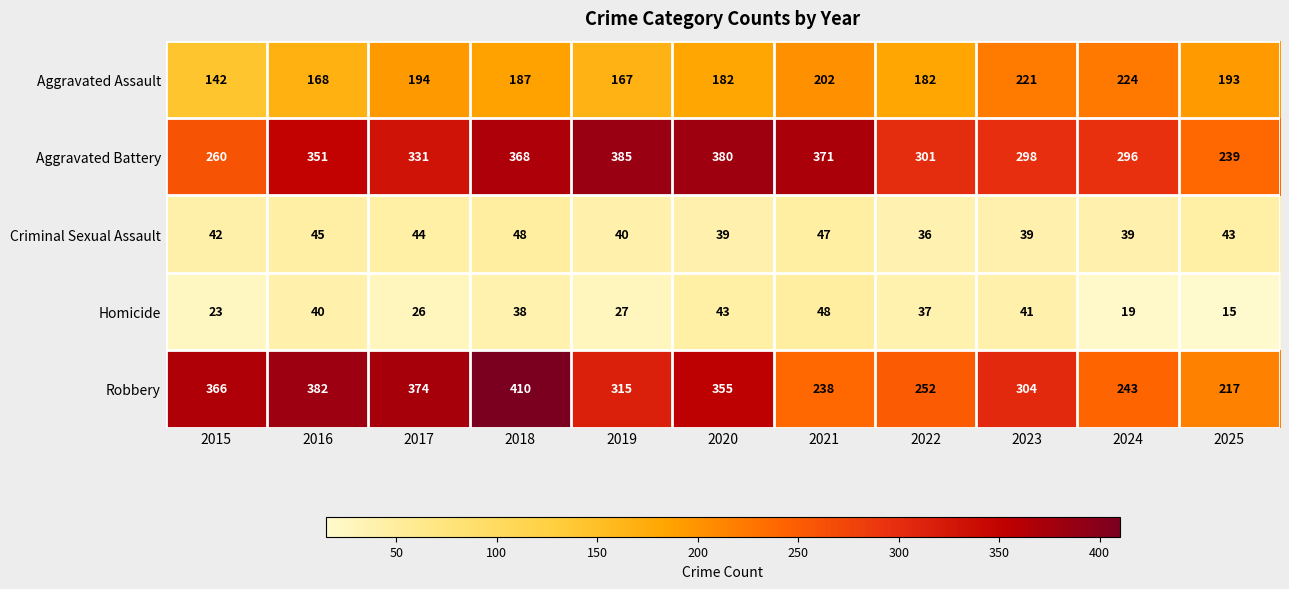

What is the total value across all series at 2022?

808